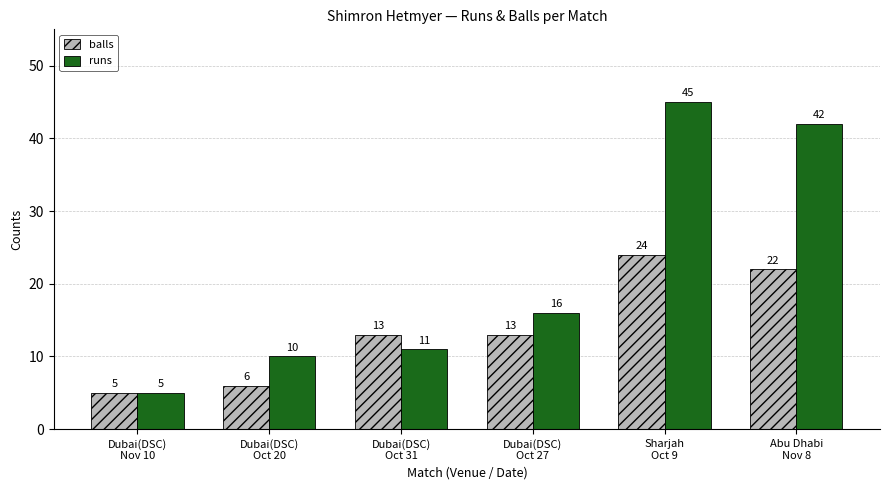

How many groups of bars are there?

6